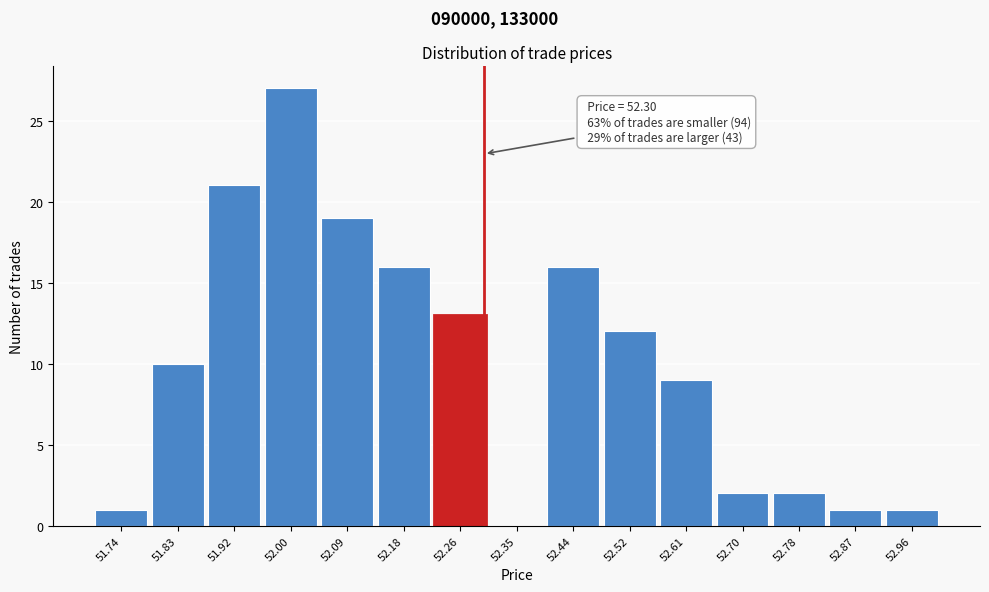

Over which range of the x-axis is the bar tallest?

51.96 to 52.05